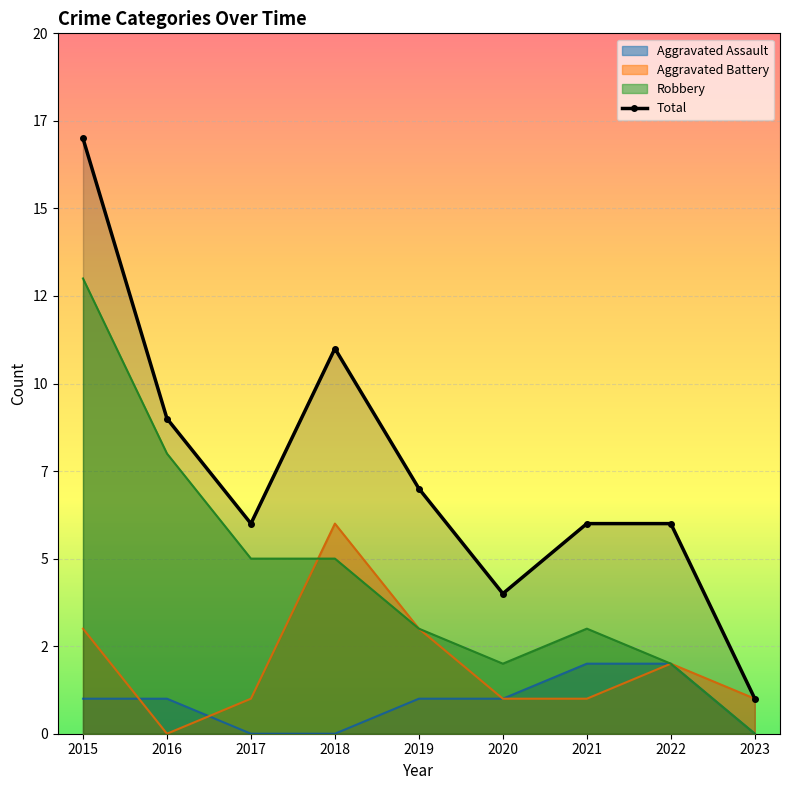

Count the number of data series in this chart.

4